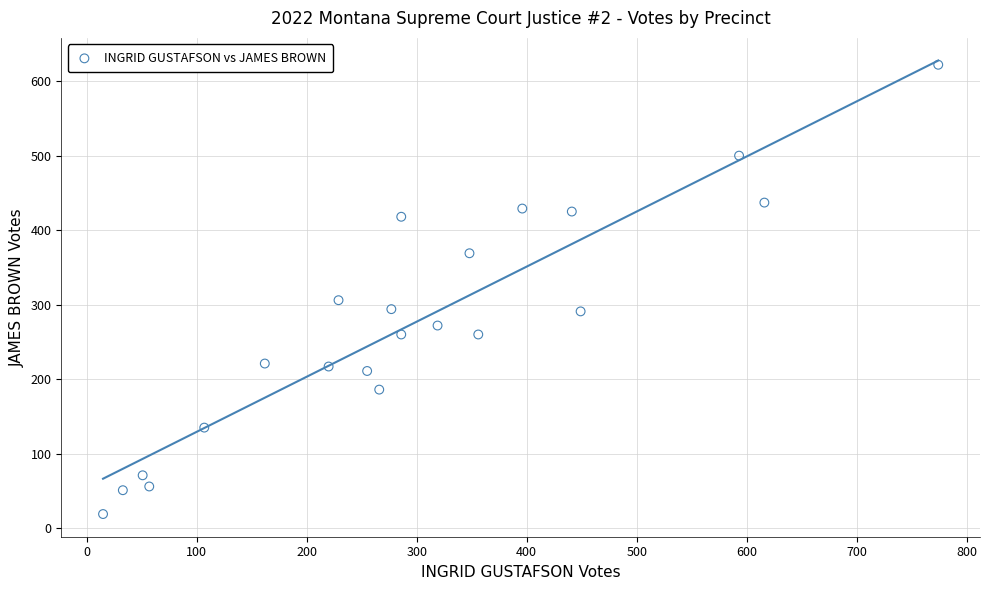

What is the range of Y values (max minus min)?

603